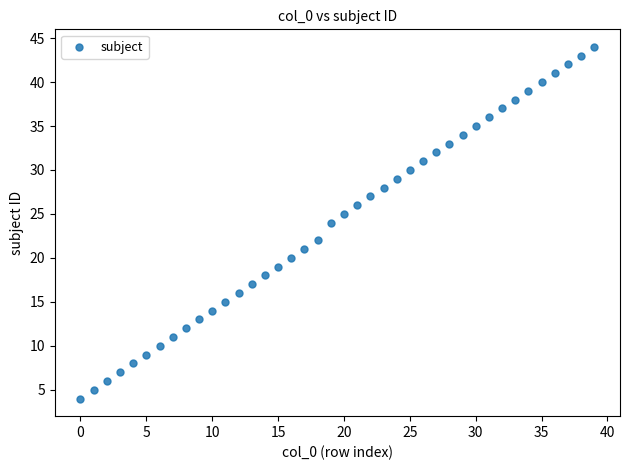

What is the range of Y values (max minus min)?

40